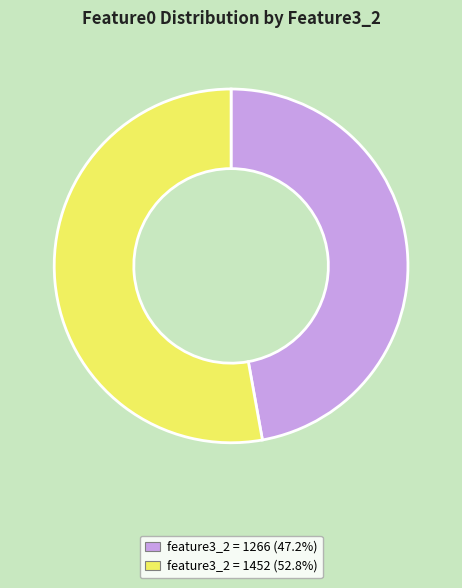

Does any single category account for the majority?

Yes